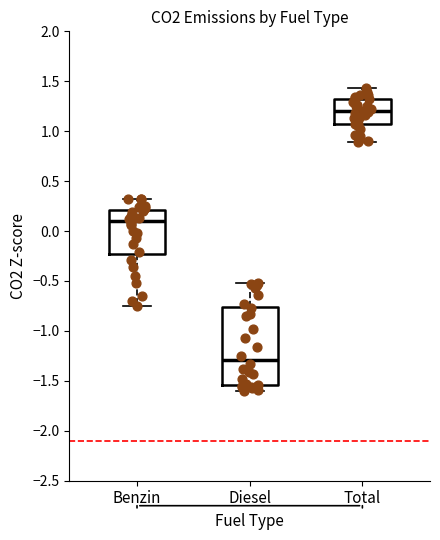

Comparing the boxes themselves (not the whiskers), which one is the tallest?

Diesel